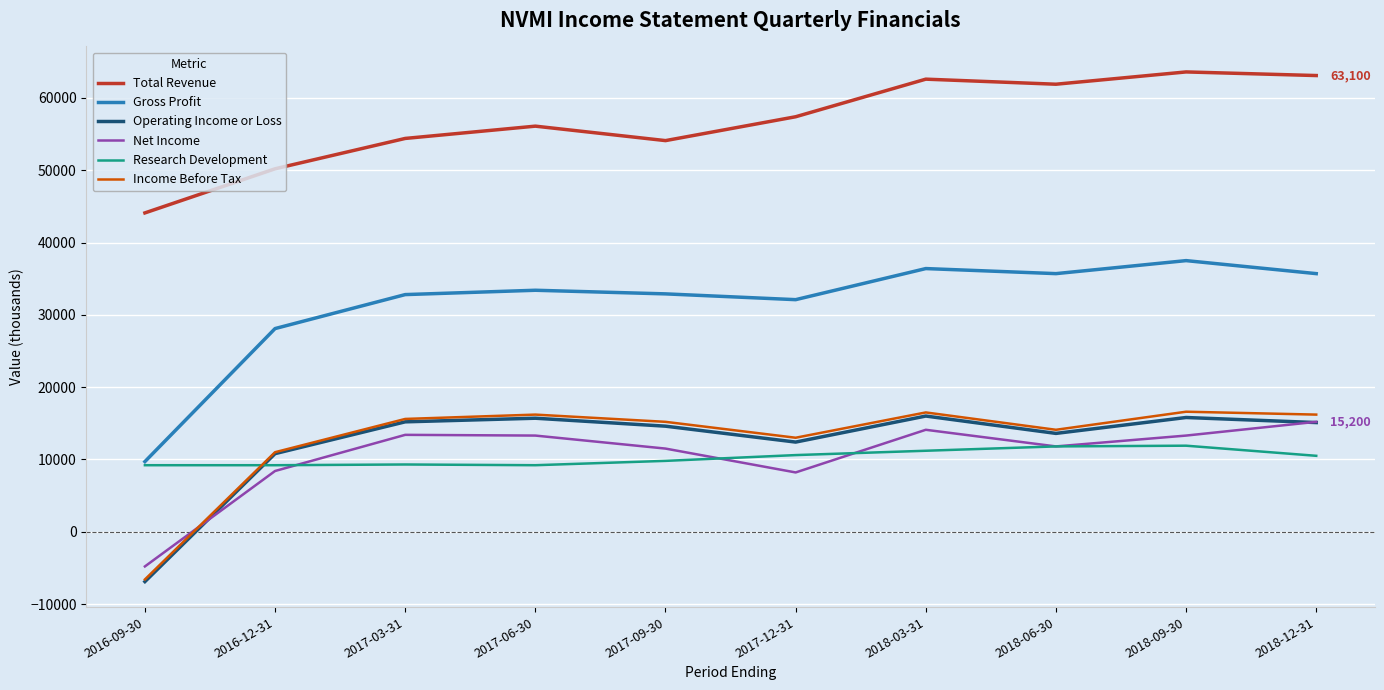

What is the lowest value of the Net Income series?

-4800